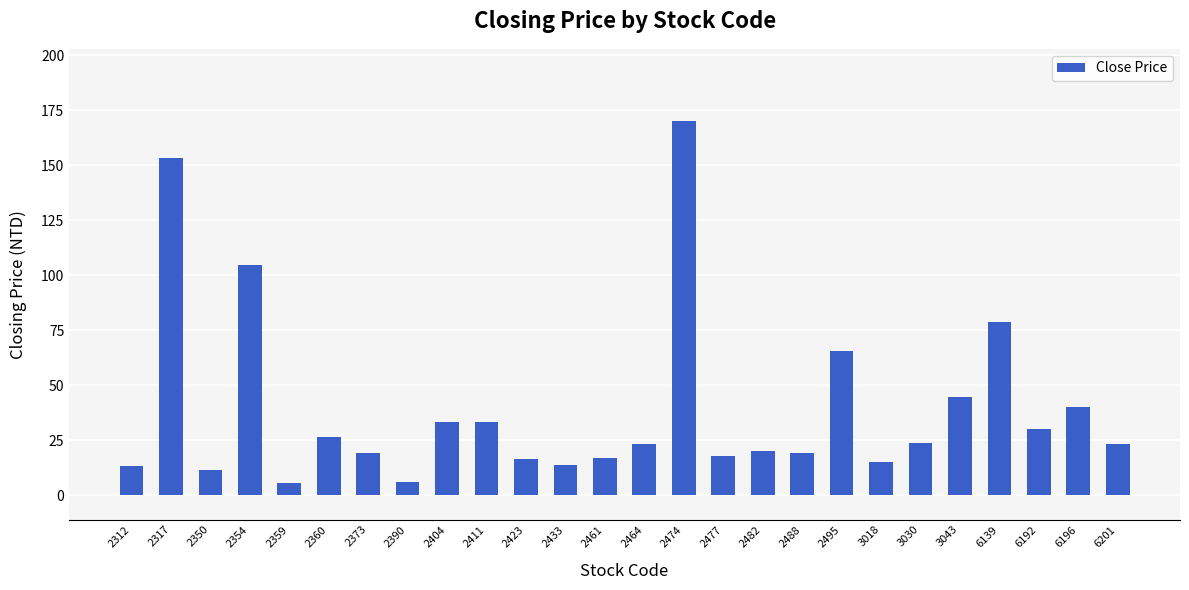

Approximately how many times larger is the value at 2488 compared to 2404?

0.6